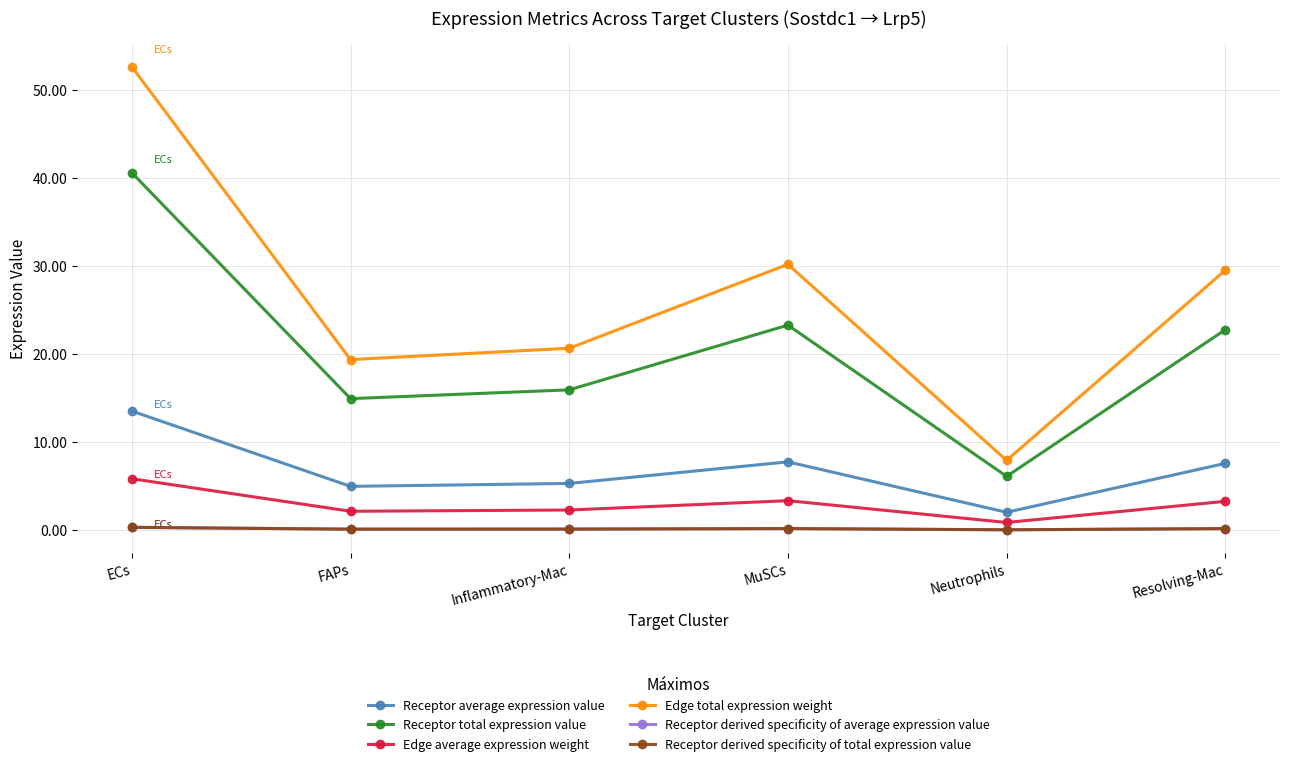

Which label corresponds to the largest value in the chart?

ECs